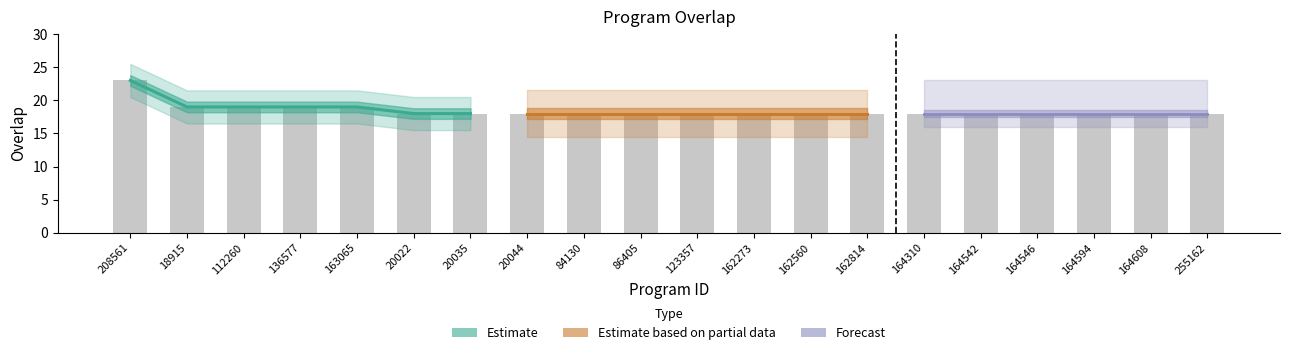

Rank the categories by value from lowest to highest.

20022, 20035, 20044, 84130, 86405, 123357, 162273, 162560, 162814, 164310, 164542, 164546, 164594, 164608, 255162, 18915, 112260, 136577, 163065, 208561